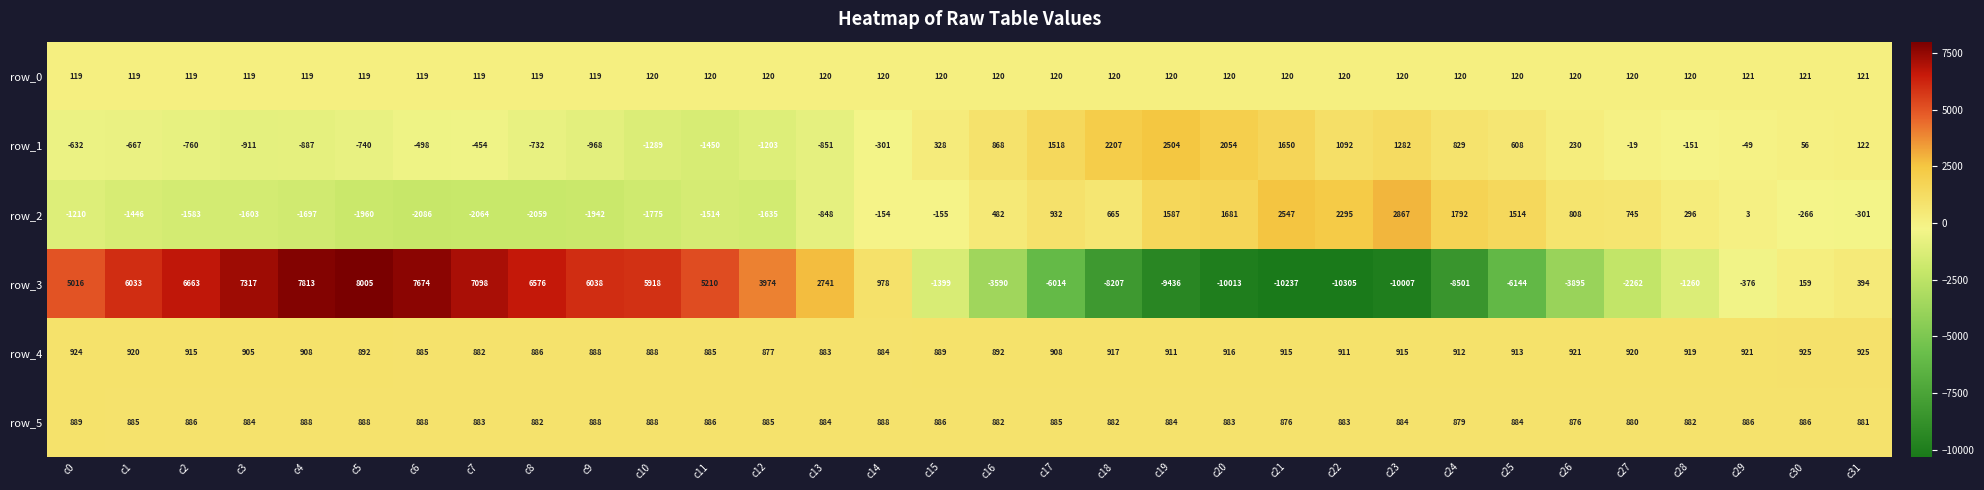

Between c24 and c30, which series saw the biggest shift?

row_3